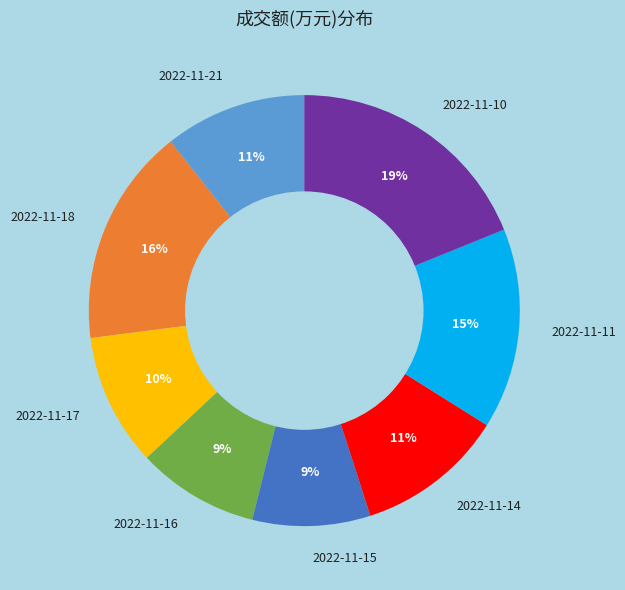

To the nearest percent, what is the difference between the largest and smallest slice percentages?

10%